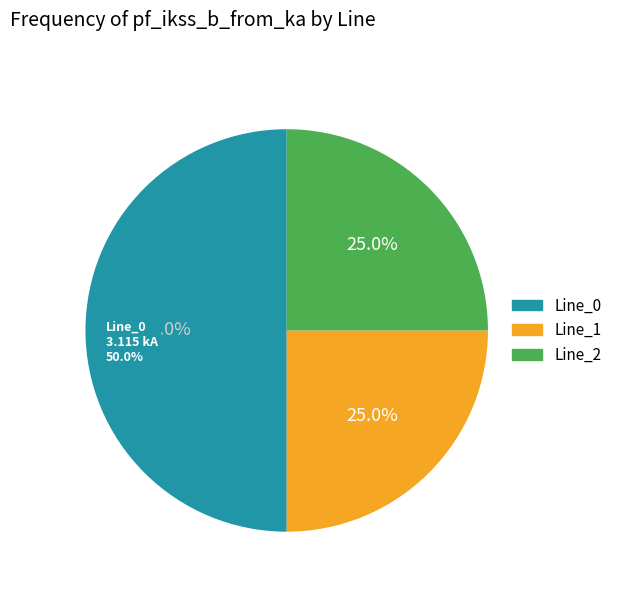

The Line_1 slice represents 31% of the pie. True or false?

False